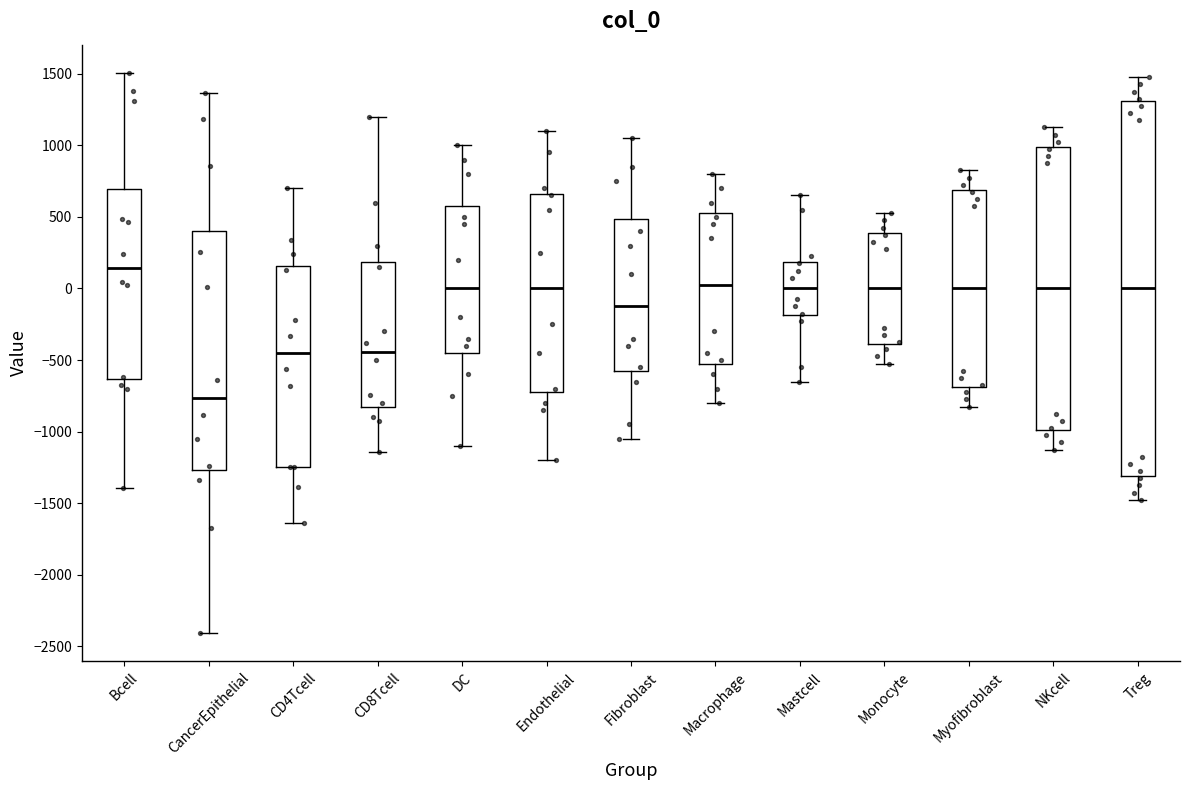

Which box's median line is the lowest?

CancerEpithelial